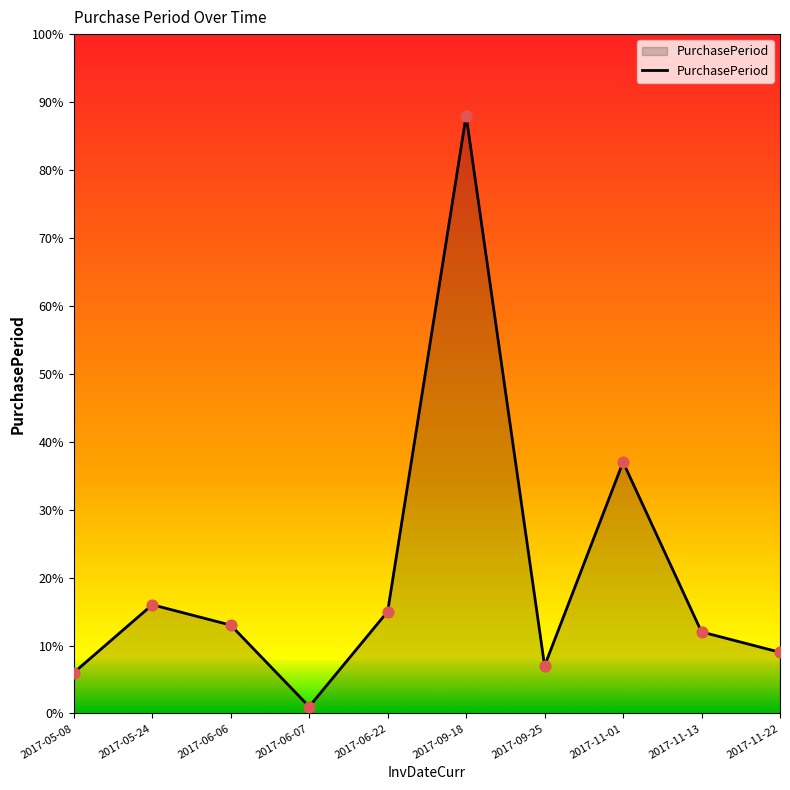

What is the change in value from 2017-05-08 to 2017-11-22?

+3